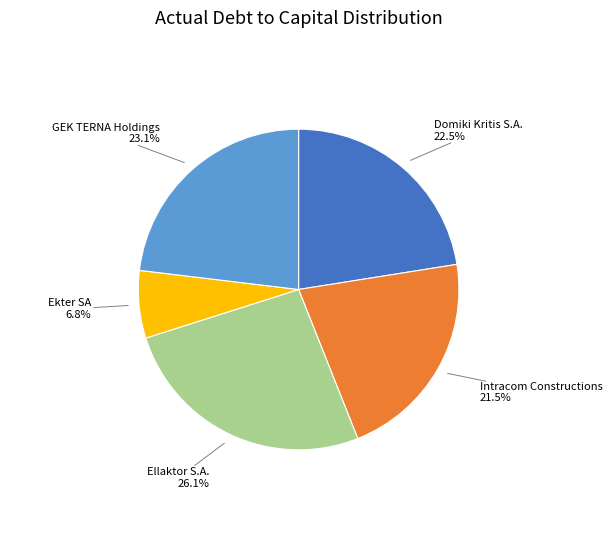

How many segments does this pie chart have?

5